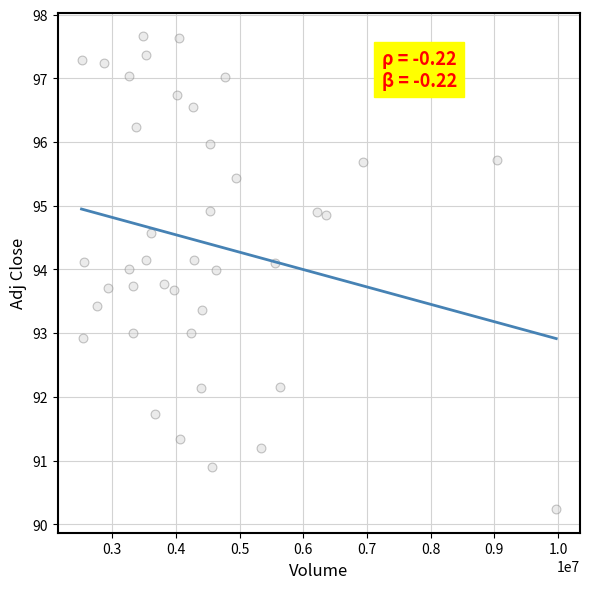

What is the range of Y values (max minus min)?

7.4